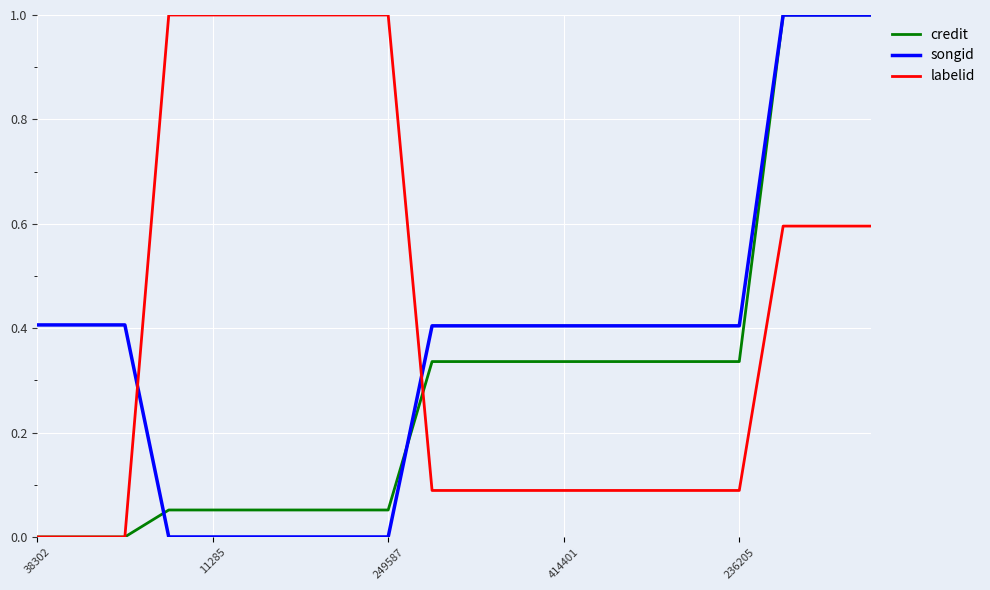

What is the maximum value for songid?

1.0